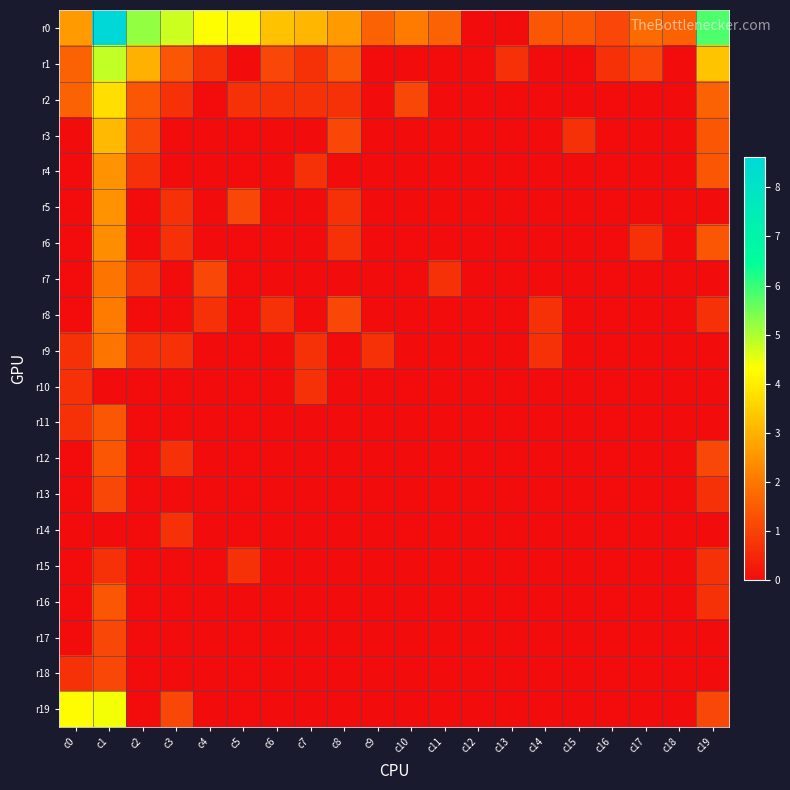

Which has a higher value, c7 or c10?

c7